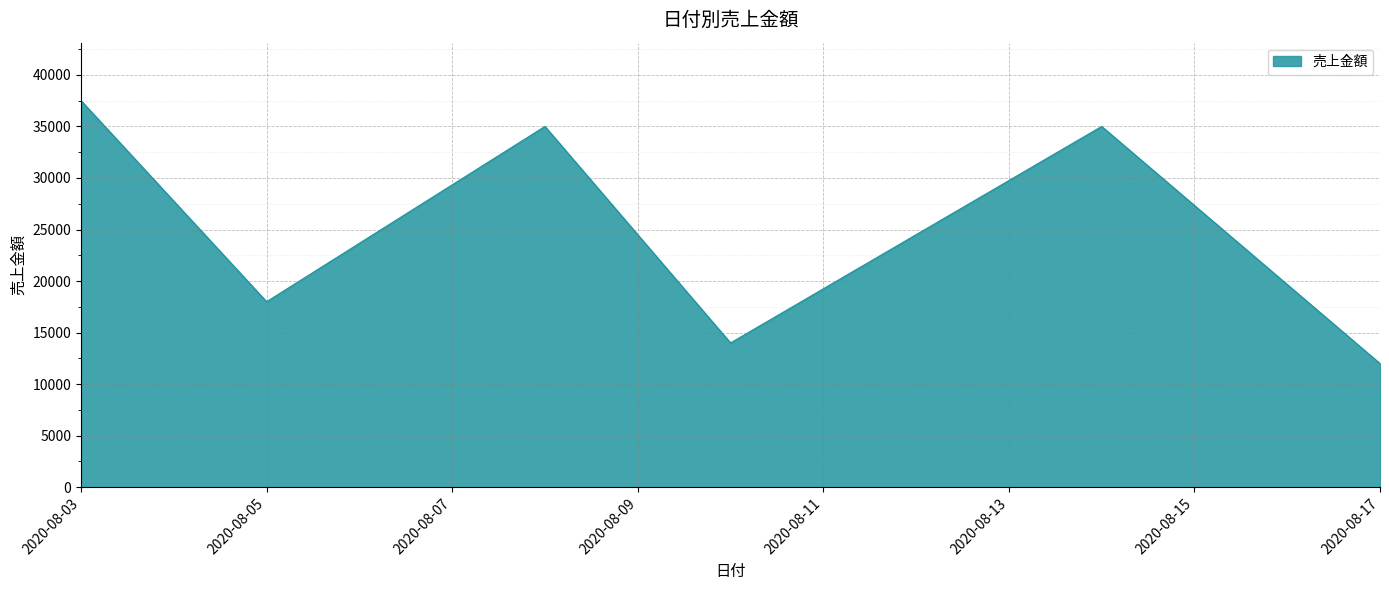

What is the minimum value shown in the chart?

12000